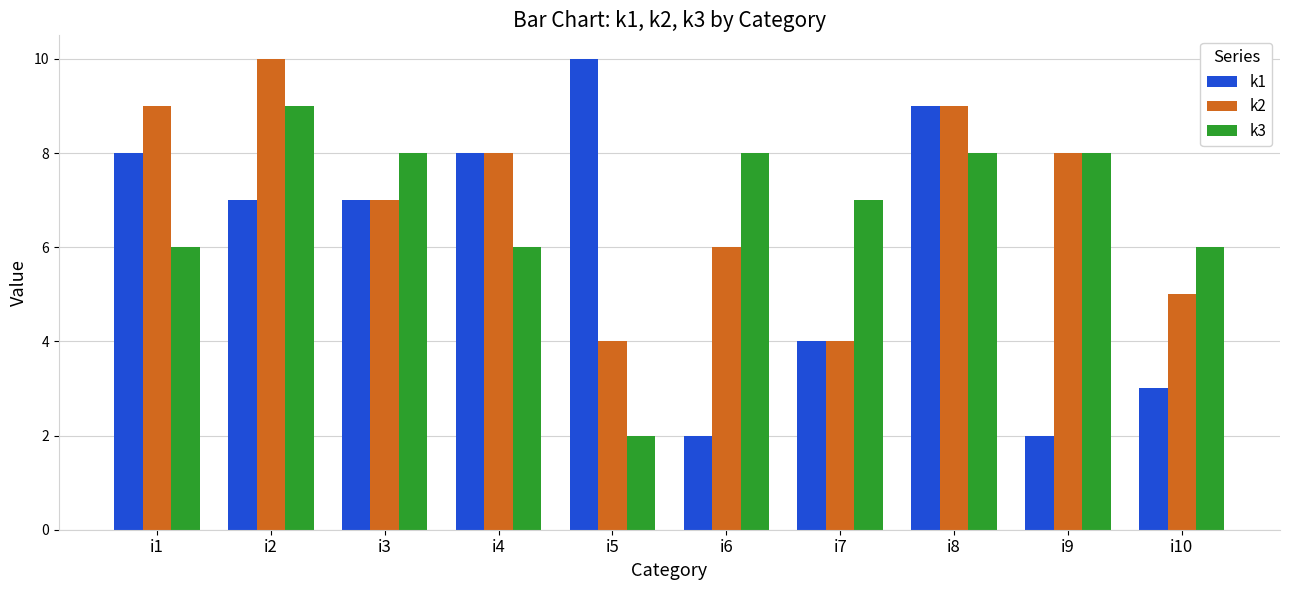

What is the value of the k3 bar at the 3rd from the left?

8